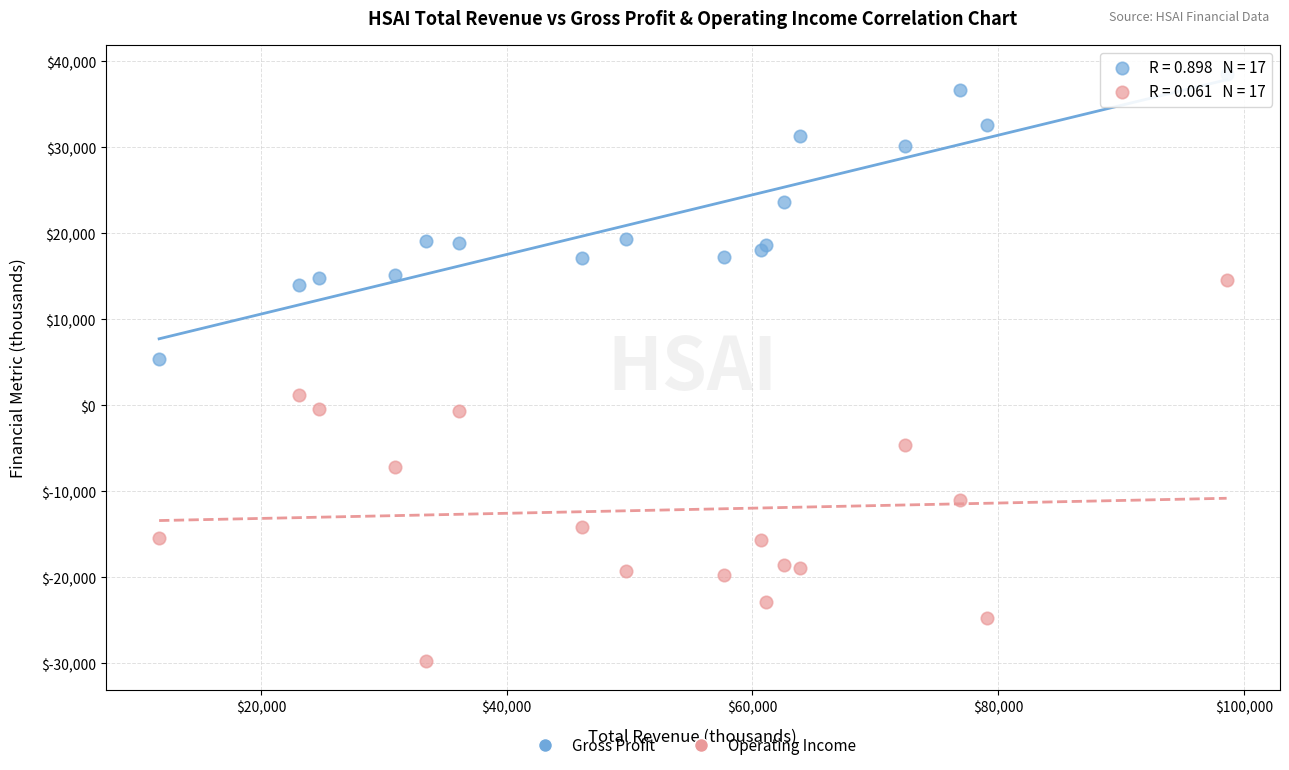

Across all series, what Y value is closest to 4400?

5400